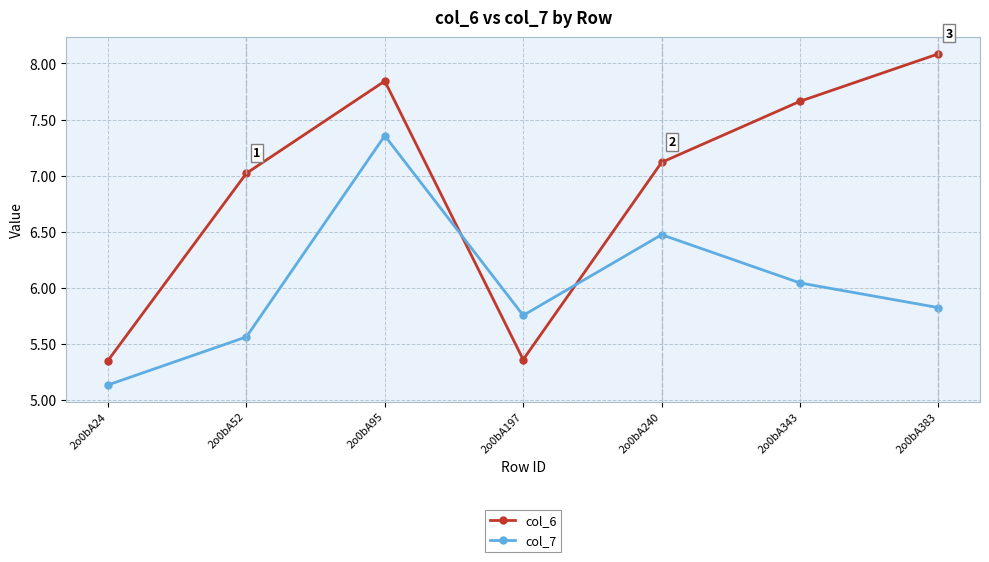

How many series are shown in this chart?

2